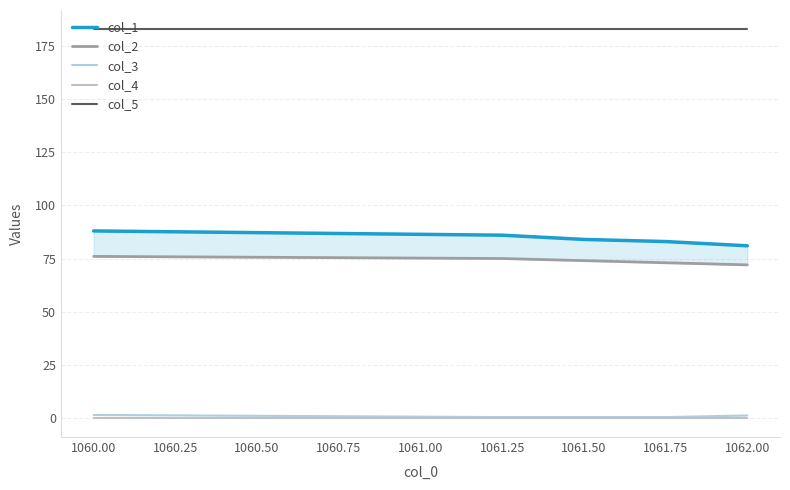

True or false: col_3 has a value of 0.2 at 1061.50.

True